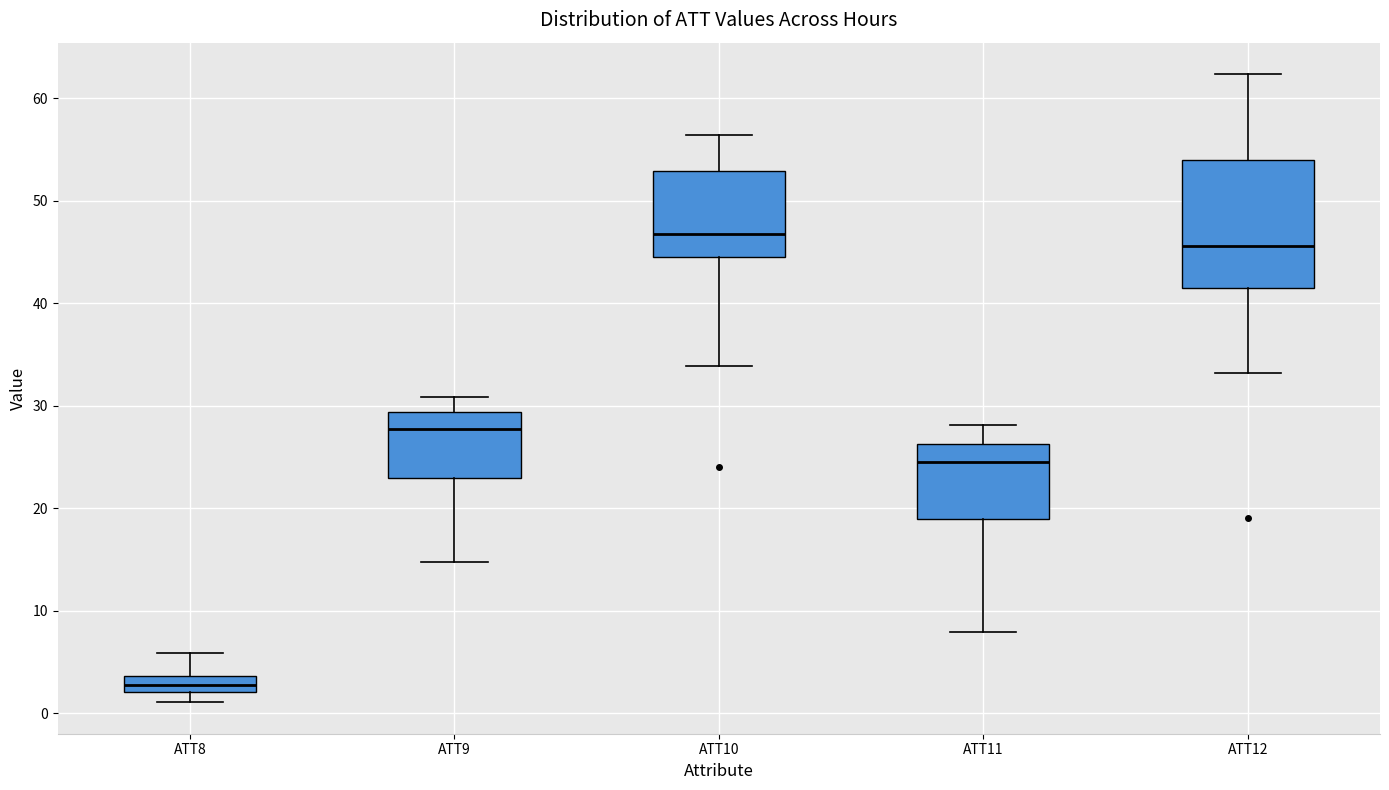

Where does the lower whisker of the box for ATT12 end on the y-axis? The values are not printed on the chart, so give them approximately, as read against the axis.

33